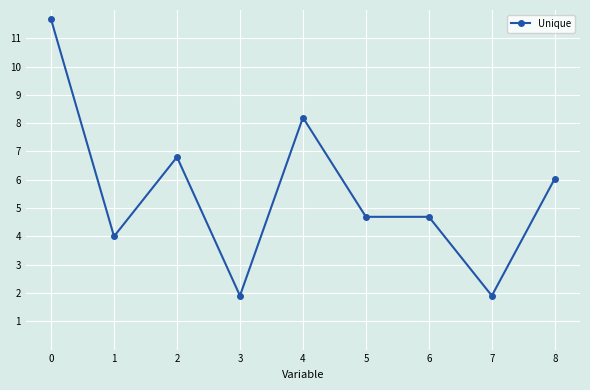

Where is the first local maximum?

2